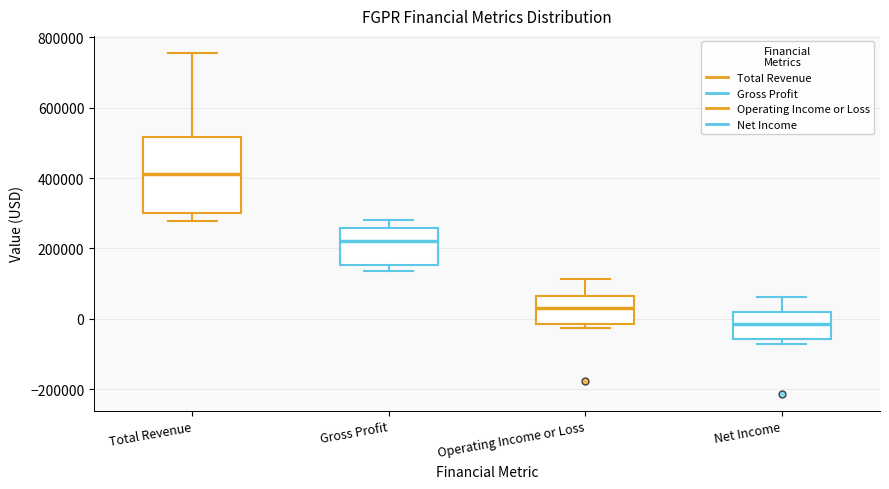

Reading left to right, transcribe this box plot: for each box, give where its median line is, the range the box spans, and where its two whiskers end, as read against the y-axis. The values are not printed on the chart, so give them approximately, as read against the axis.

Total Revenue: median 420000, box 300000 to 520000, whiskers 280000 to 760000
Gross Profit: median 220000, box 160000 to 260000, whiskers 140000 to 280000
Operating Income or Loss: median 40000, box -20000 to 60000, whiskers -20000 (just below the box's lower edge) to 120000
Net Income: median -20000, box -60000 to 20000, whiskers -80000 to 60000